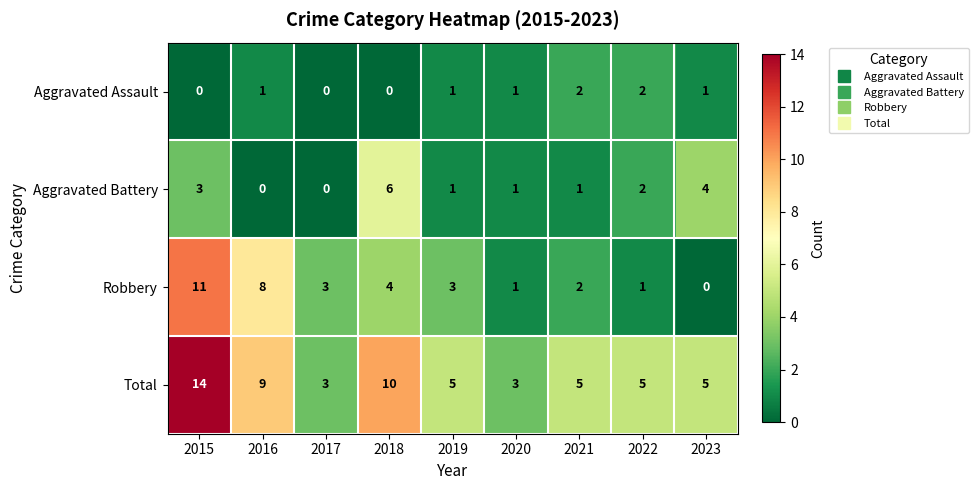

What is the difference between the maximum and minimum values in the Total series?

11